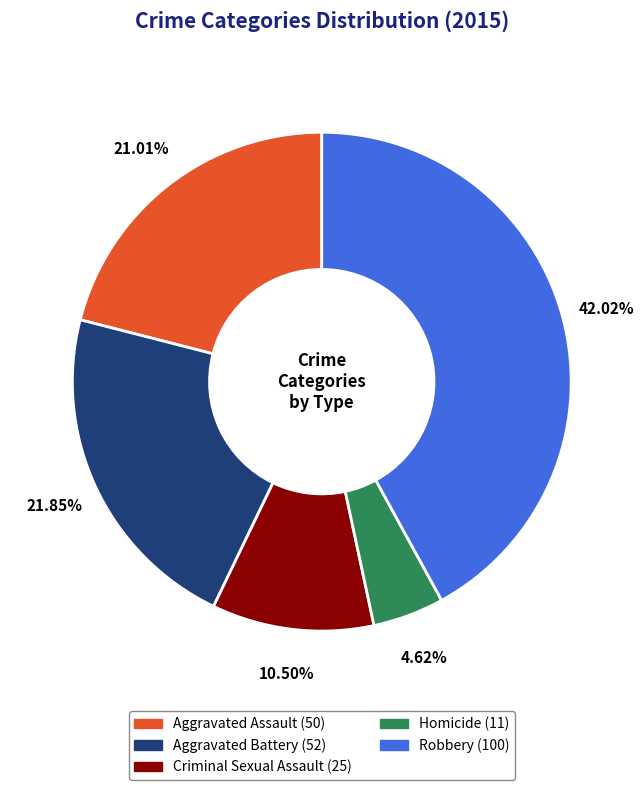

What is the largest slice in the pie chart?

Robbery